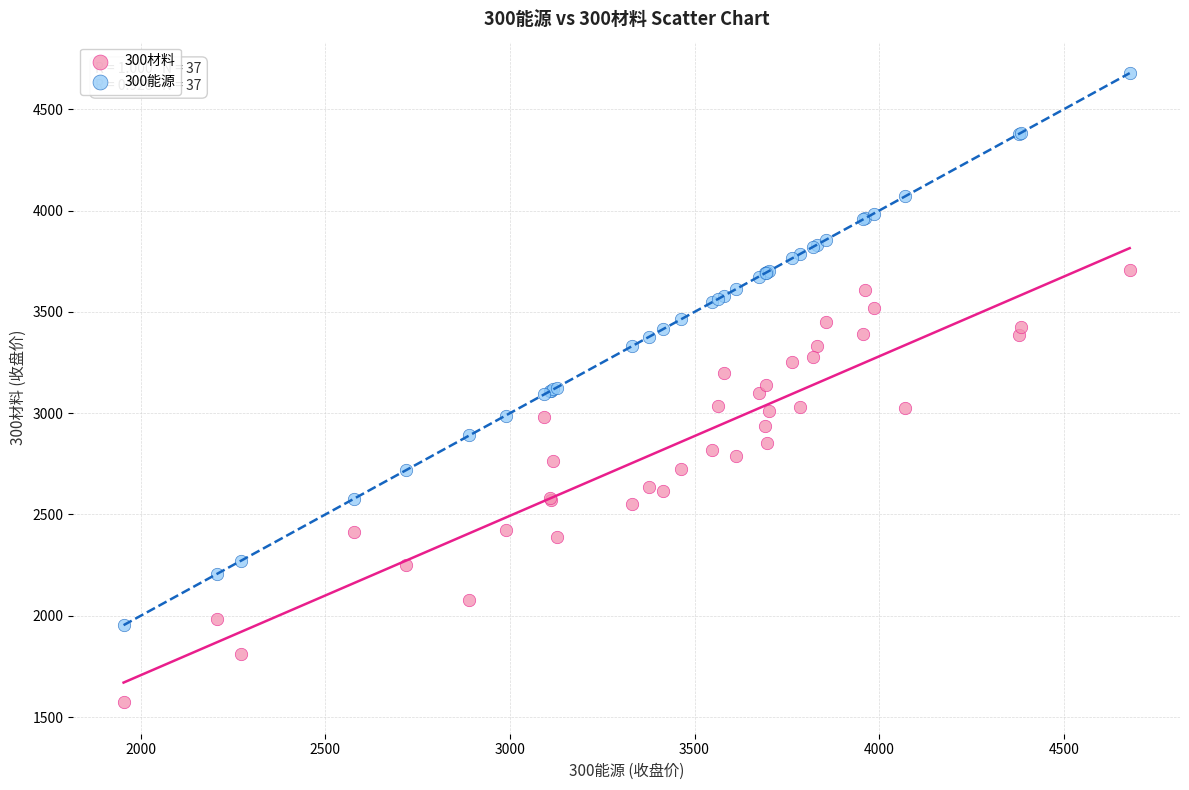

Which series has the widest spread of Y values?

300能源